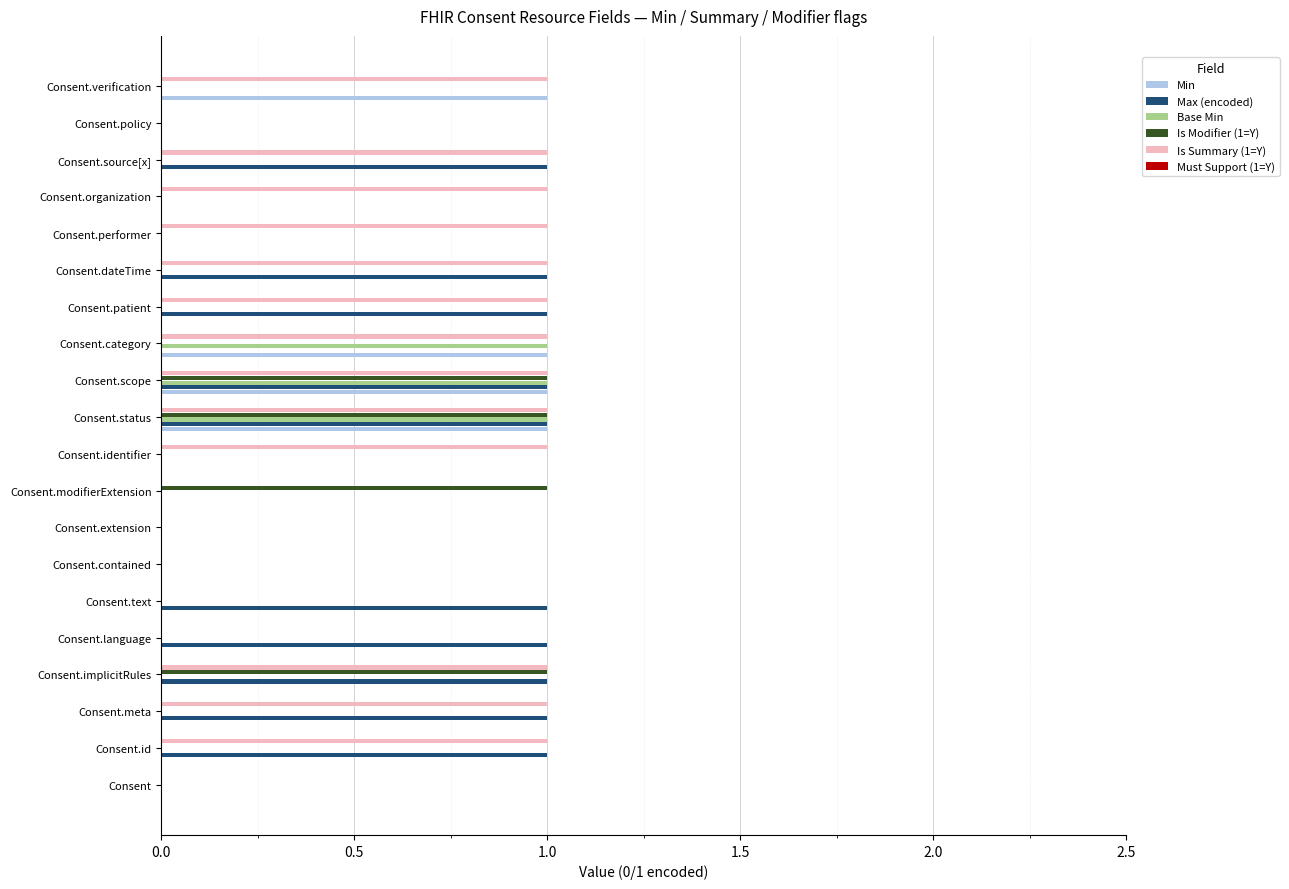

Is it true that Base Min equals 0 at Consent.contained?

True